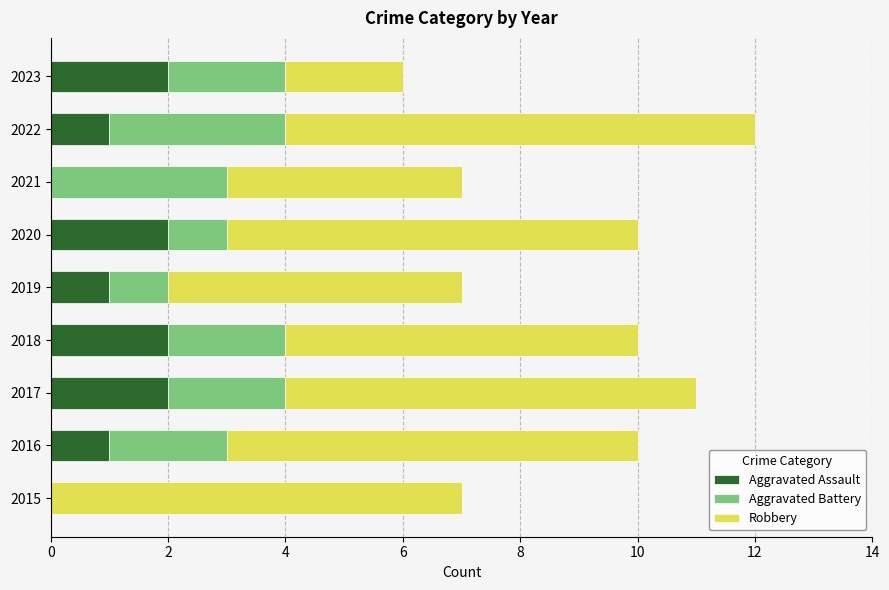

What is the sum of all Aggravated Assault values?

11